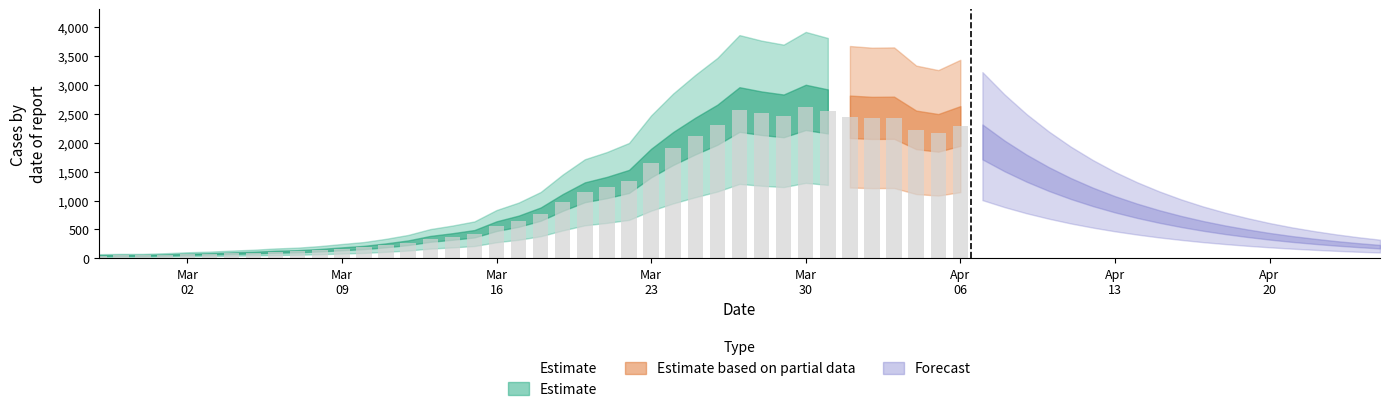

At which label is Estimate_lower closest to 665?

2020-03-22